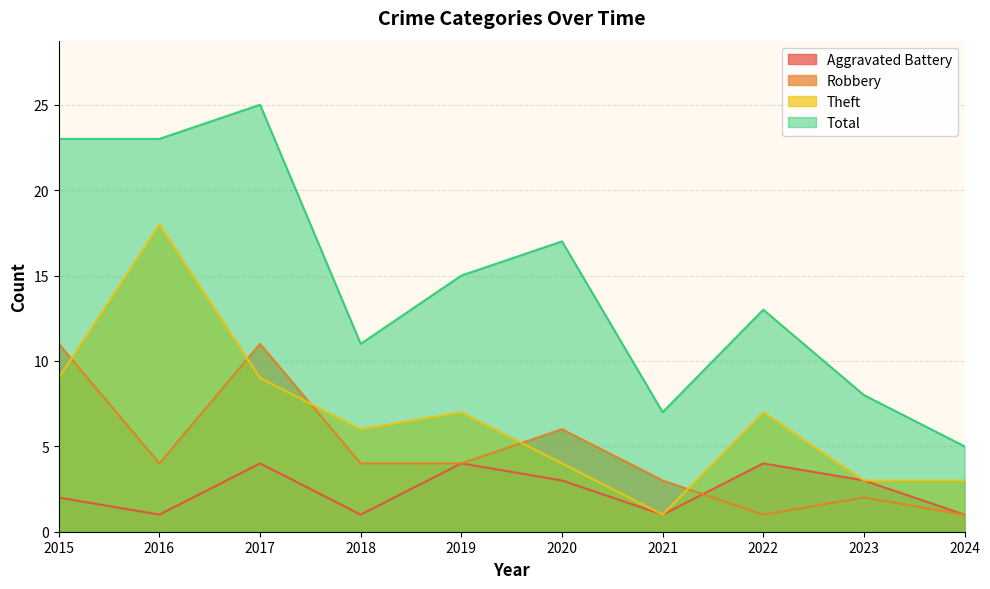

How many interior local peaks does the Theft series have?

3